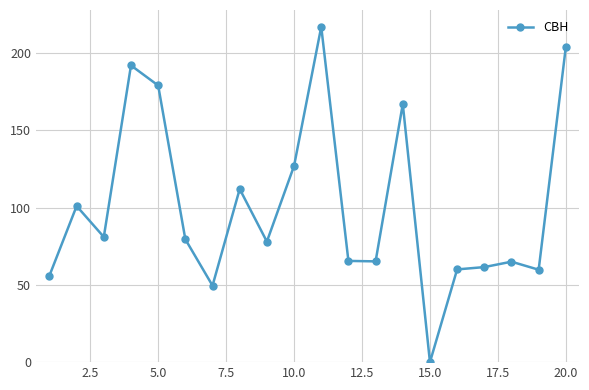

True or false: the data has more than 1 interior local peaks.

True